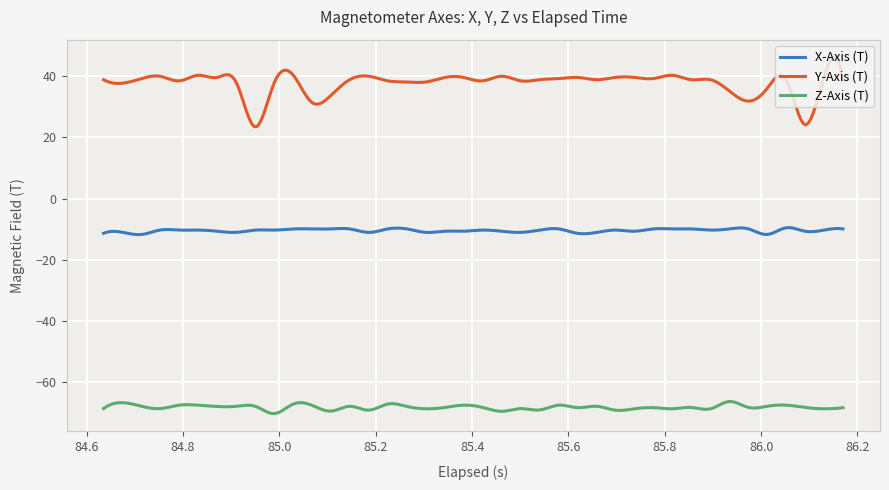

List the series in order of their peak value, lowest first.

Z-Axis (T), X-Axis (T), Y-Axis (T)